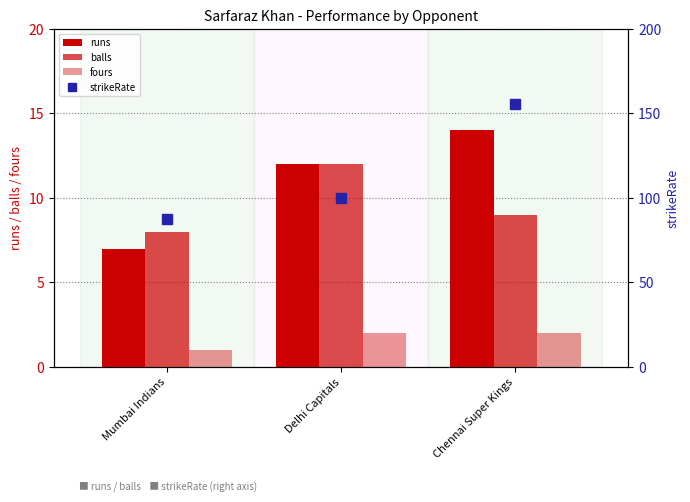

What is the difference between the highest and lowest values at Delhi Capitals?

98.0